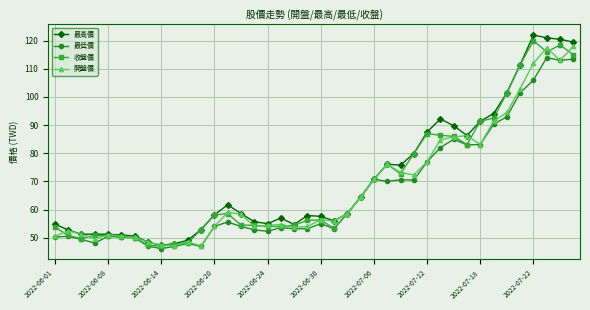

What is the value of the 最高價 point at the 8th from the left?

48.5